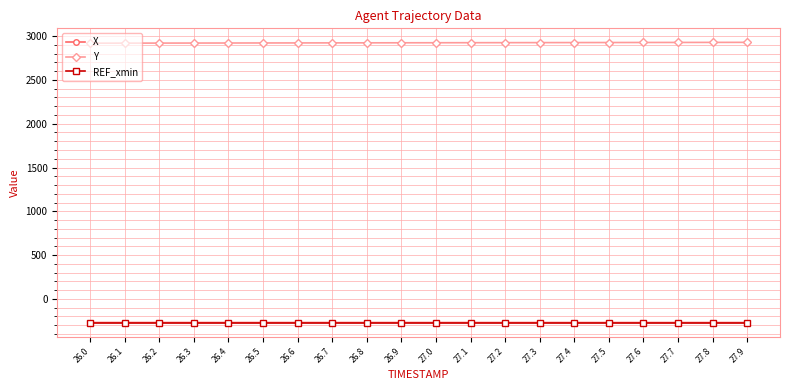

What is the difference between the highest and lowest values at 26.3?

3191.9